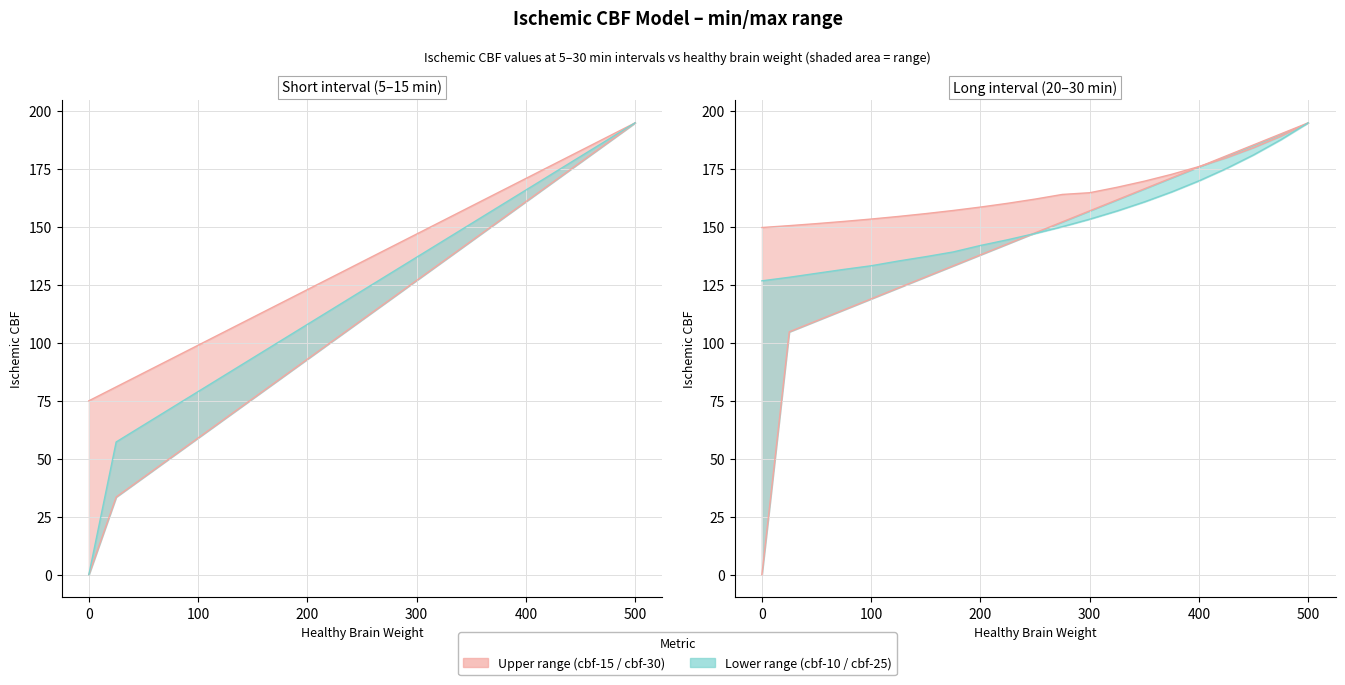

True or false: ischemic cbf-15 line and ischemic cbf-10 line cross at least once.

False